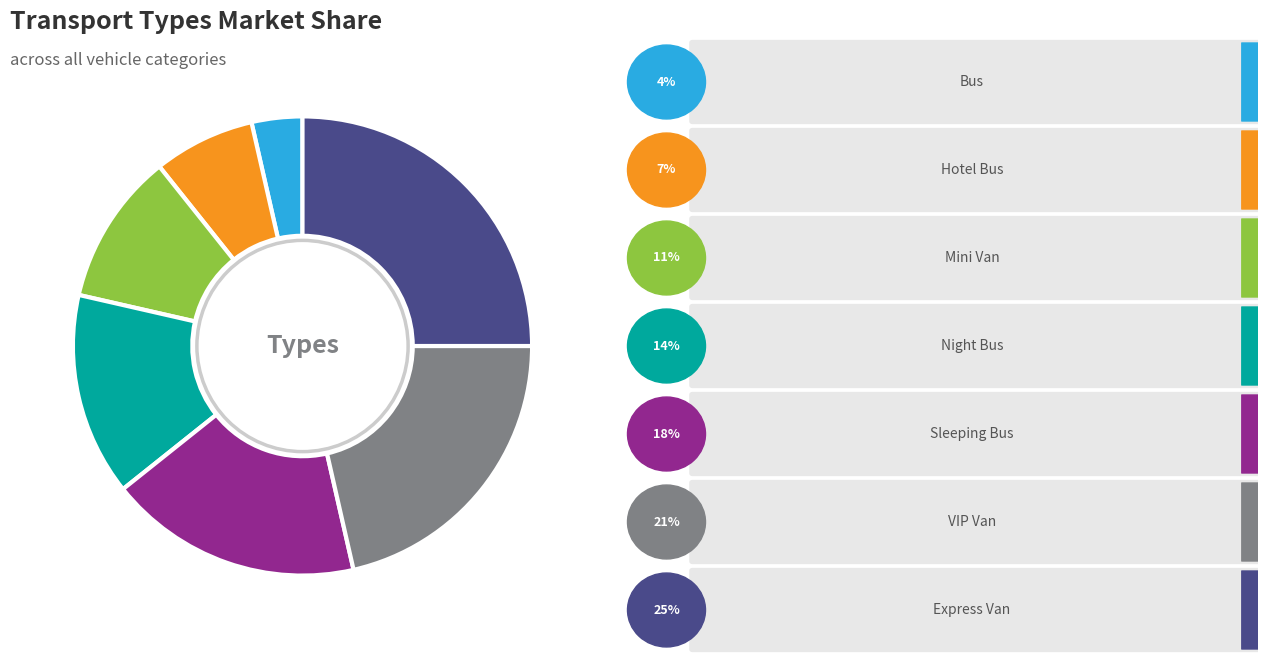

Is there any slice that represents more than half of the pie?

No